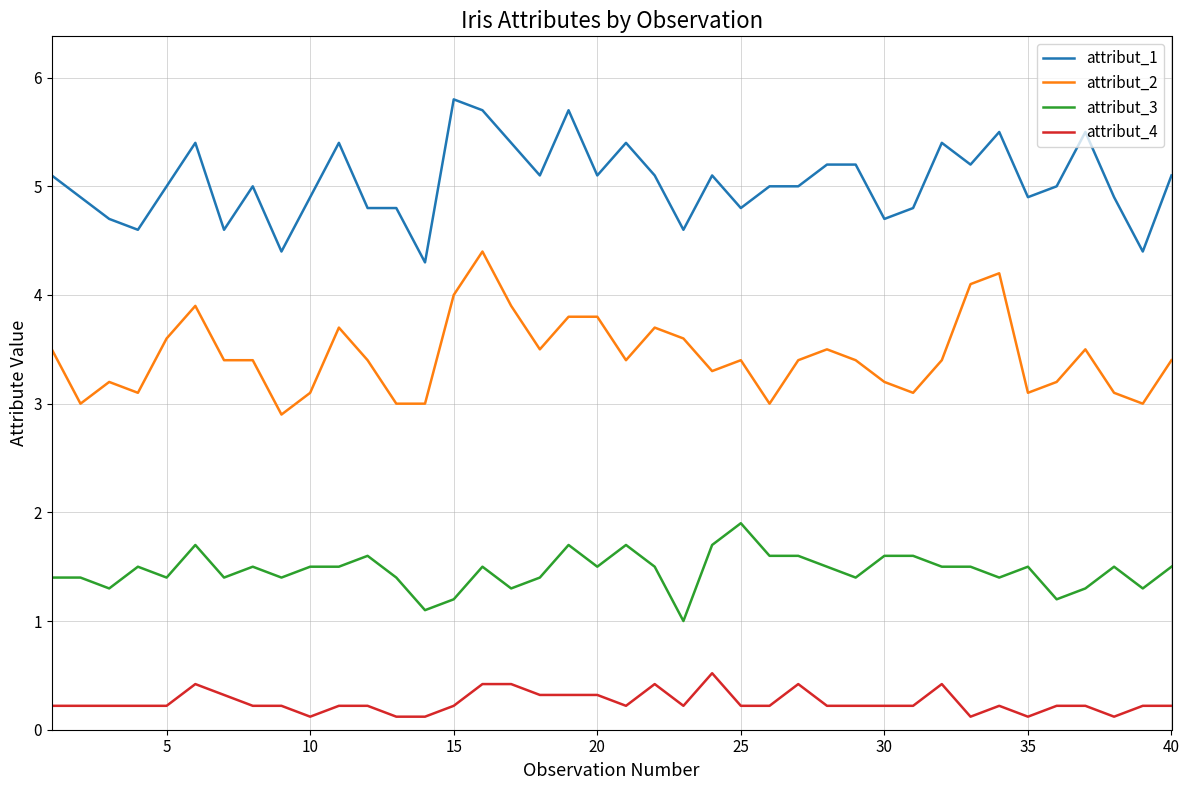

List the series in order of their overall mean, highest first.

attribut_1, attribut_2, attribut_3, attribut_4